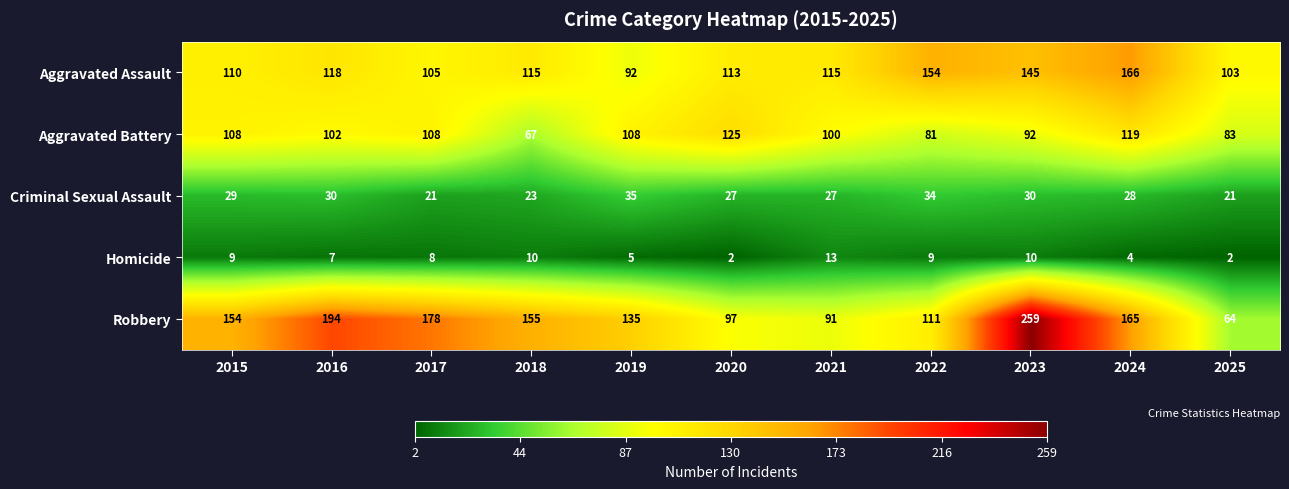

Is it true that Robbery equals 259 at 2023?

True